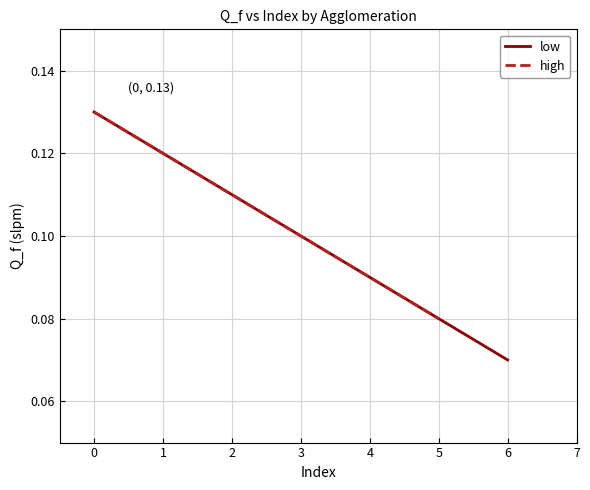

True or false: low has a value of 0.1 at 3.

True